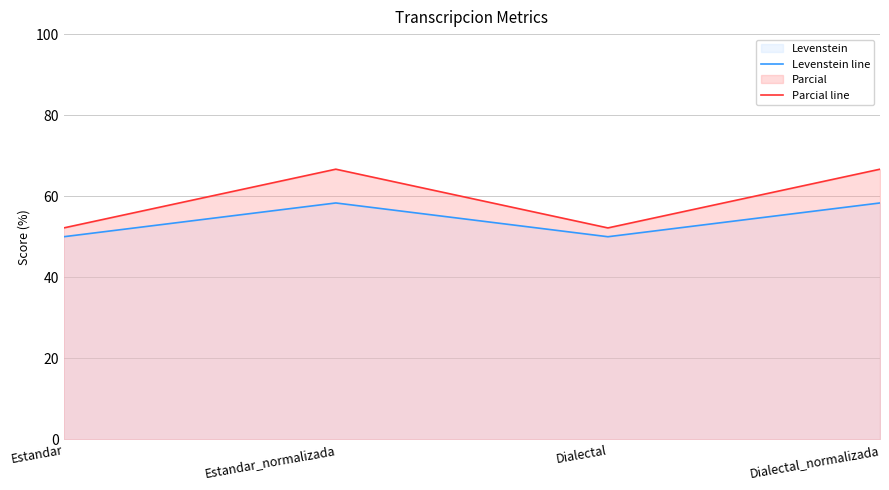

Reading left to right, extract all data points from this chart.

Levenstein line: Estandar=50.0	Estandar_normalizada=58.3	Dialectal=50.0	Dialectal_normalizada=58.3
Parcial line: Estandar=52.2	Estandar_normalizada=66.7	Dialectal=52.2	Dialectal_normalizada=66.7